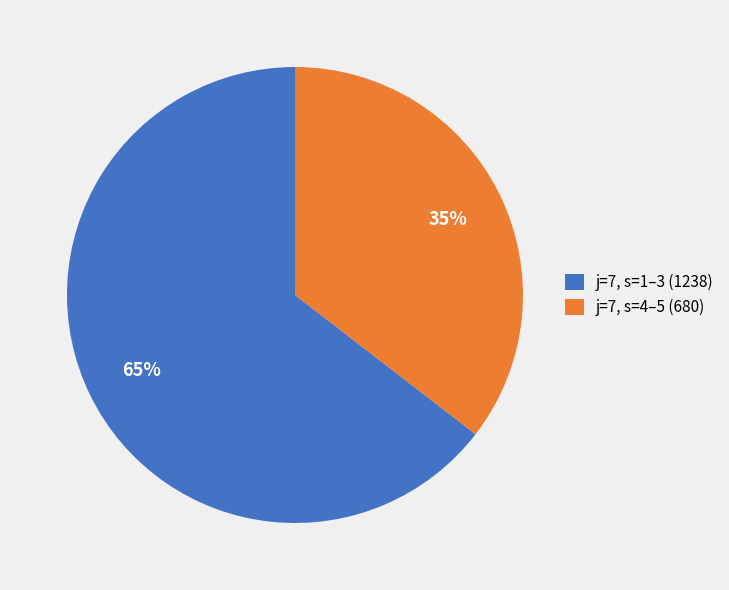

What is the smallest slice in the pie chart?

j=7, s=4–5 (680)